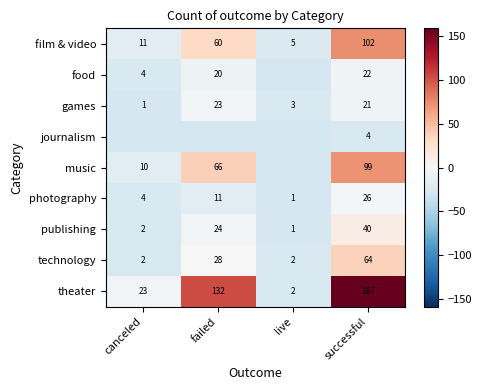

At how many categories does at least one series exceed 133?

1